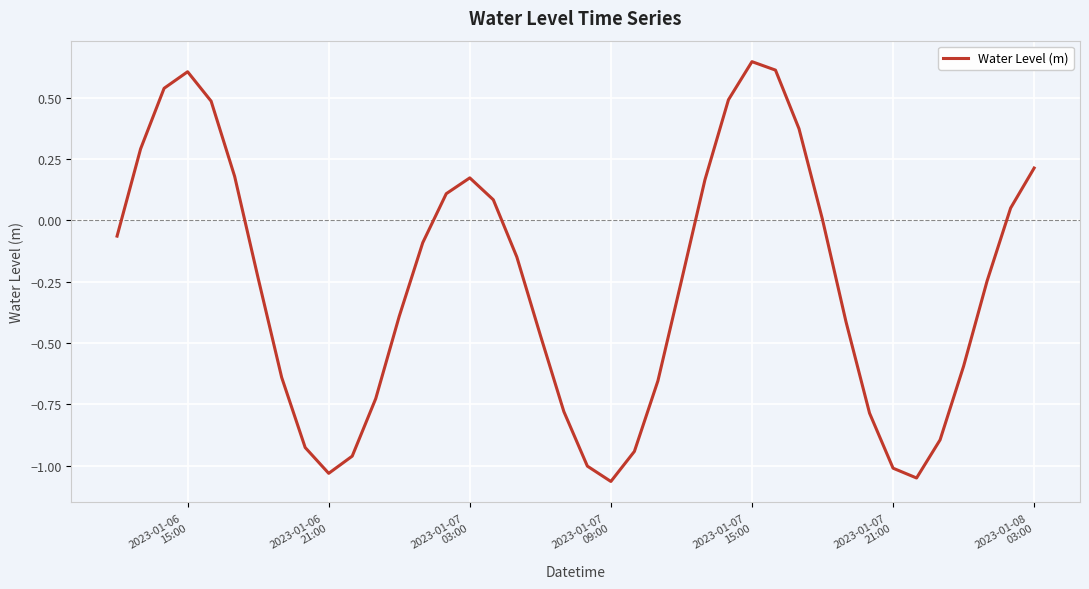

What is the difference between the maximum and minimum values?

1.7